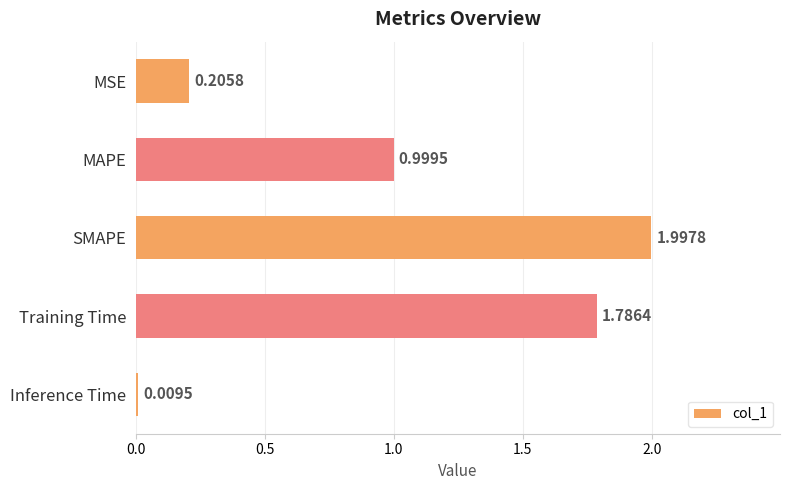

What is the sum of all values?

5.0